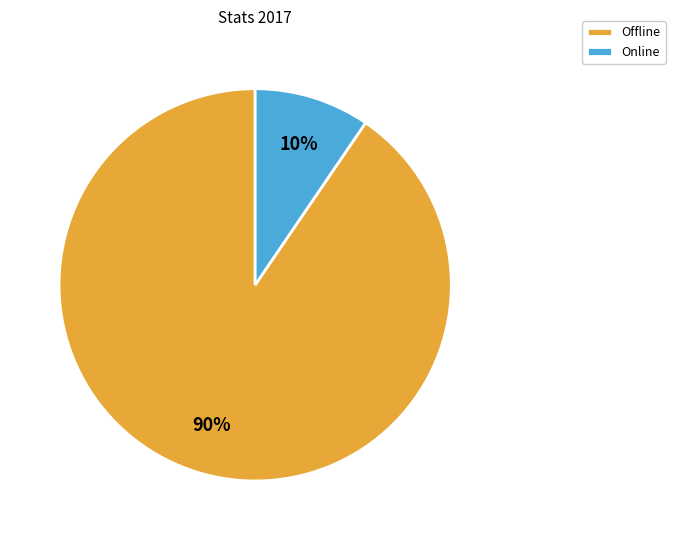

Count the number of slices in the pie.

2